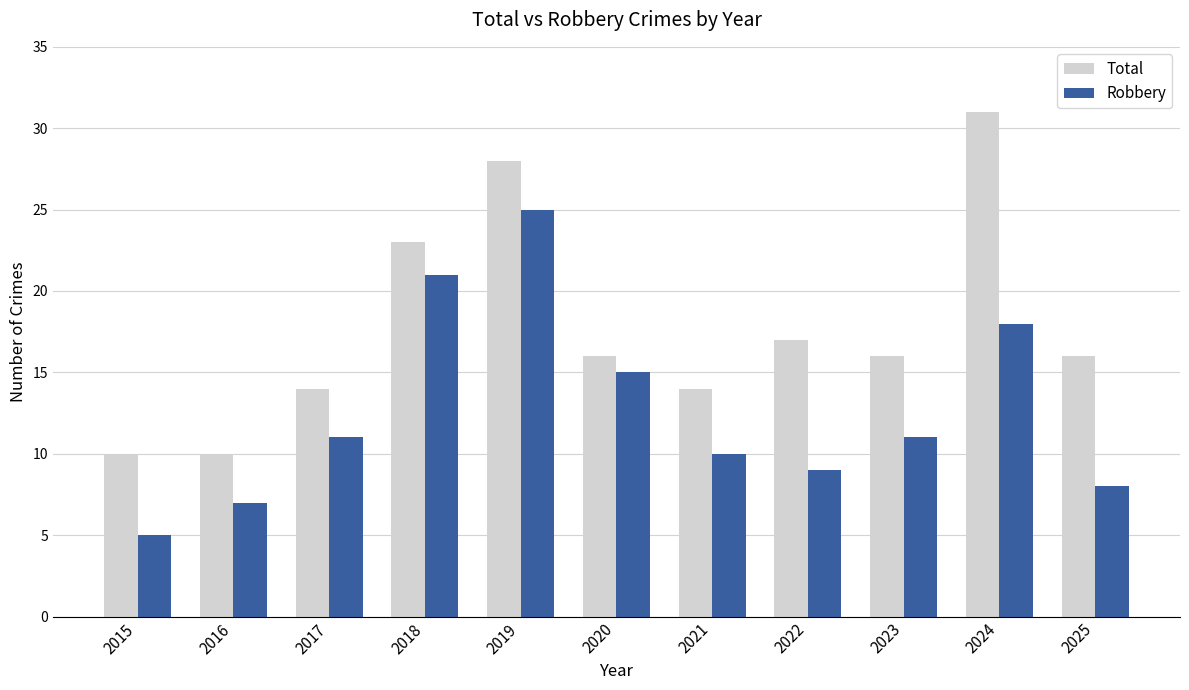

Does the chart contain any negative values?

No